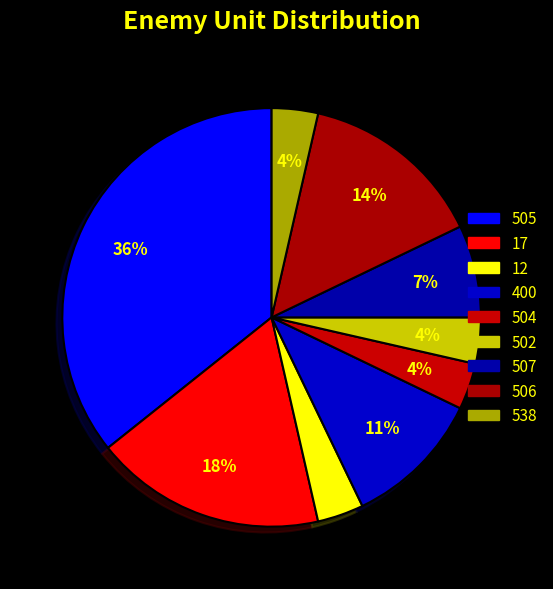

Which category has the biggest portion of the pie?

505